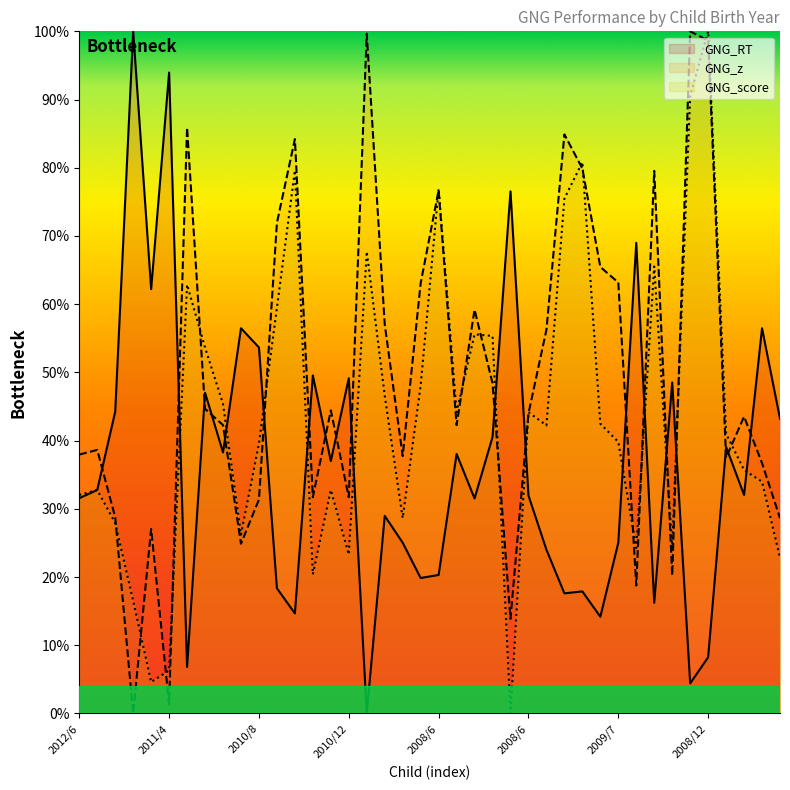

What are all the series names shown in the legend?

GNG_RT, GNG_z, GNG_score